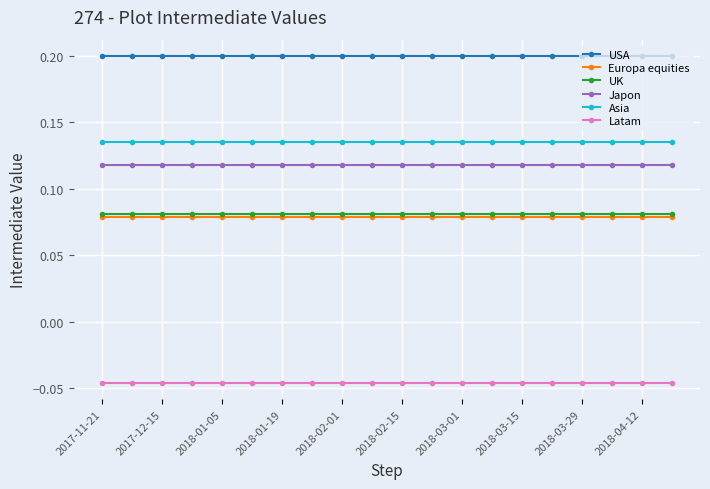

At how many categories does at least one series exceed 0?

20